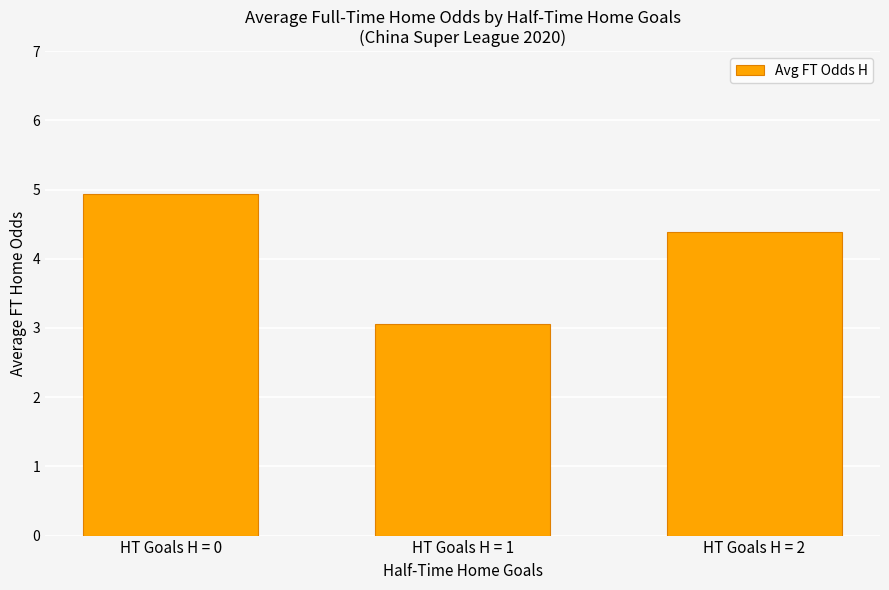

Rank the categories by value from lowest to highest.

HT Goals H = 1, HT Goals H = 2, HT Goals H = 0